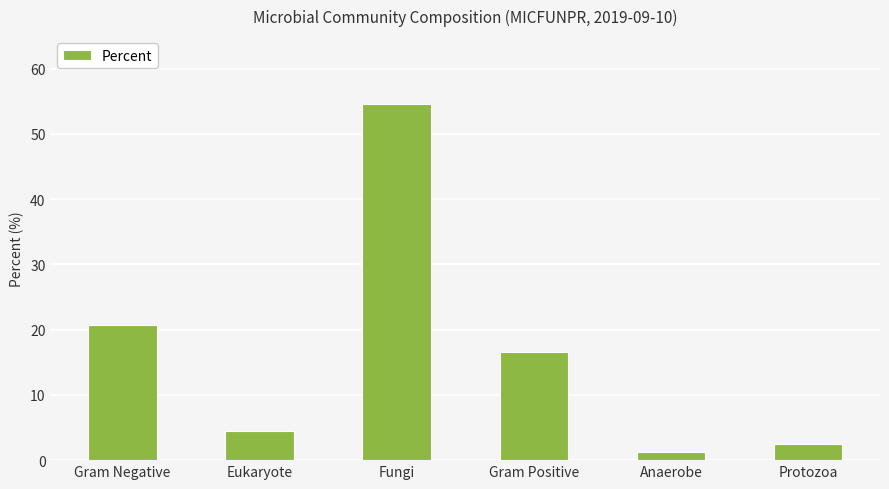

List the labels in order of value, largest first.

Fungi, Gram Negative, Gram Positive, Eukaryote, Protozoa, Anaerobe